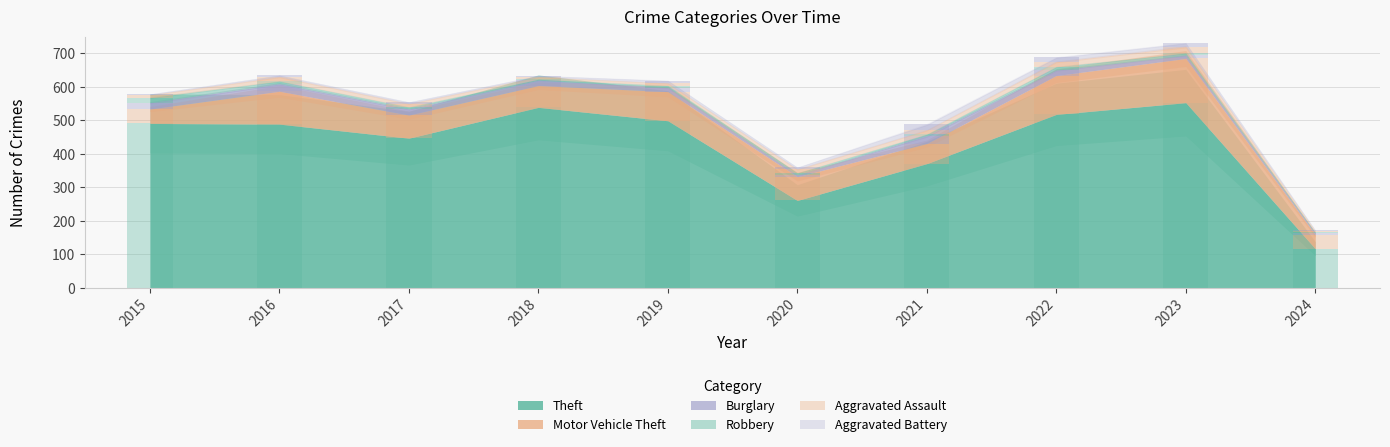

Reading left to right, what are all the values shown in this chart?

Theft: 491	489	447	539	499	261	371	518	553	117
Motor Vehicle Theft: 43	98	69	65	87	71	60	116	132	42
Burglary: 19	22	18	16	12	5	23	16	9	4
Robbery: 15	8	6	3	6	6	5	10	7	3
Aggravated Assault: 8	13	10	7	7	11	12	15	19	4
Aggravated Battery: 3	5	5	4	8	6	17	13	11	3